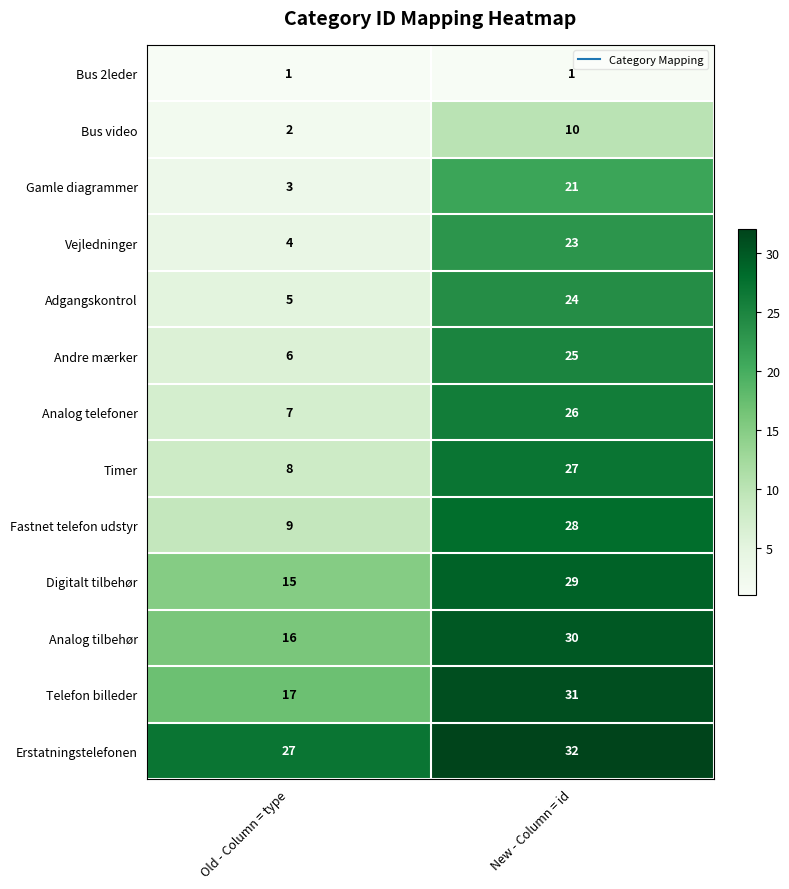

What is the smallest value displayed?

1